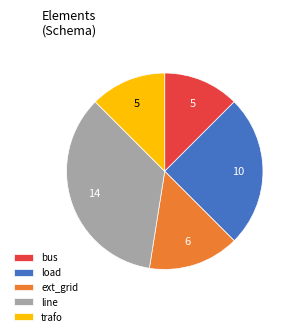

True or false: line accounts for 35% of the total.

True